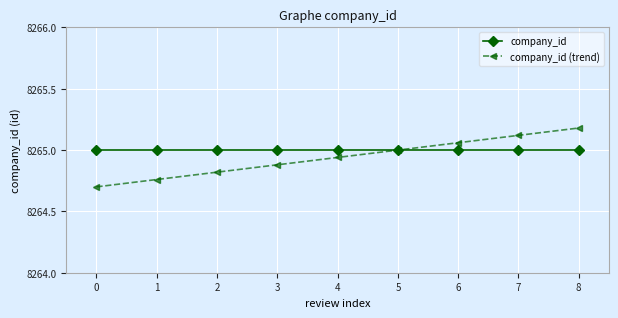

What is the minimum value for company_id?

8265.0